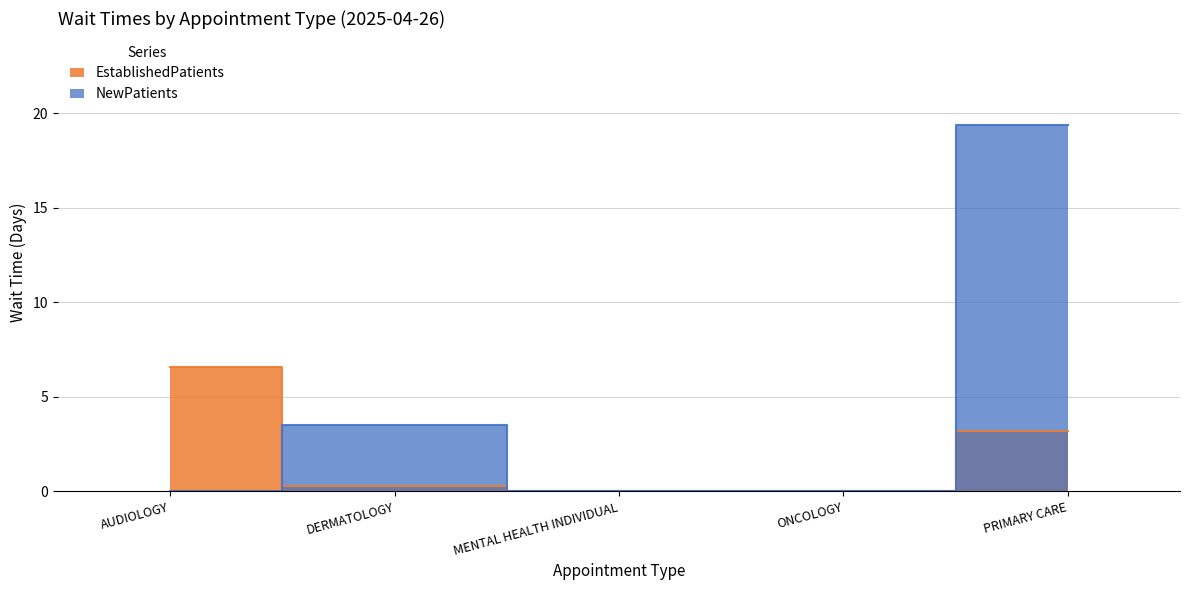

True or false: EstablishedPatients has more than 1 interior local peaks.

False